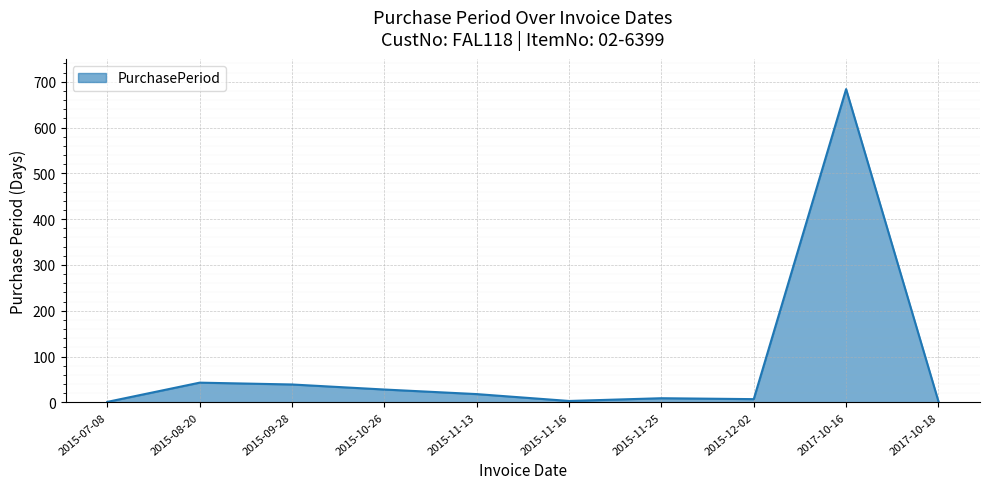

What is the difference between the maximum and minimum values?

683